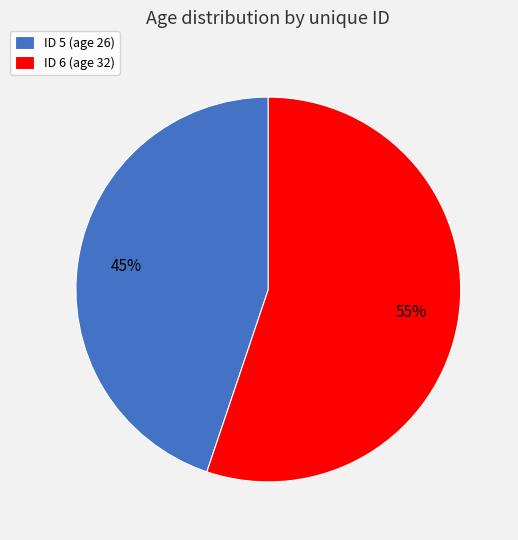

To the nearest percent, what is the average slice percentage?

50%